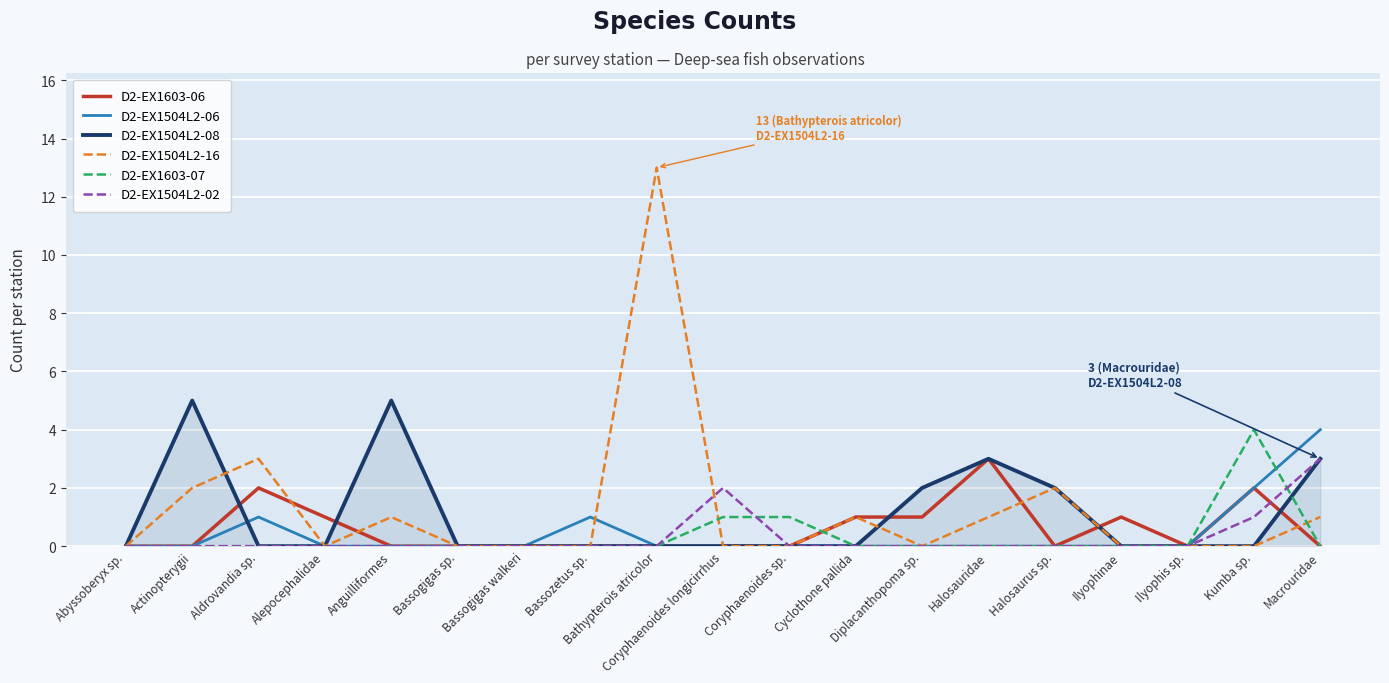

Does the chart display data point markers on the line(s)?

No